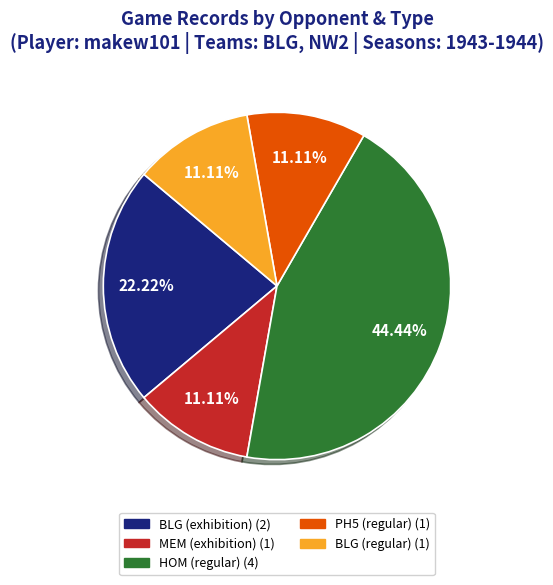

True or false: BLG (regular) accounts for 11% of the total.

True